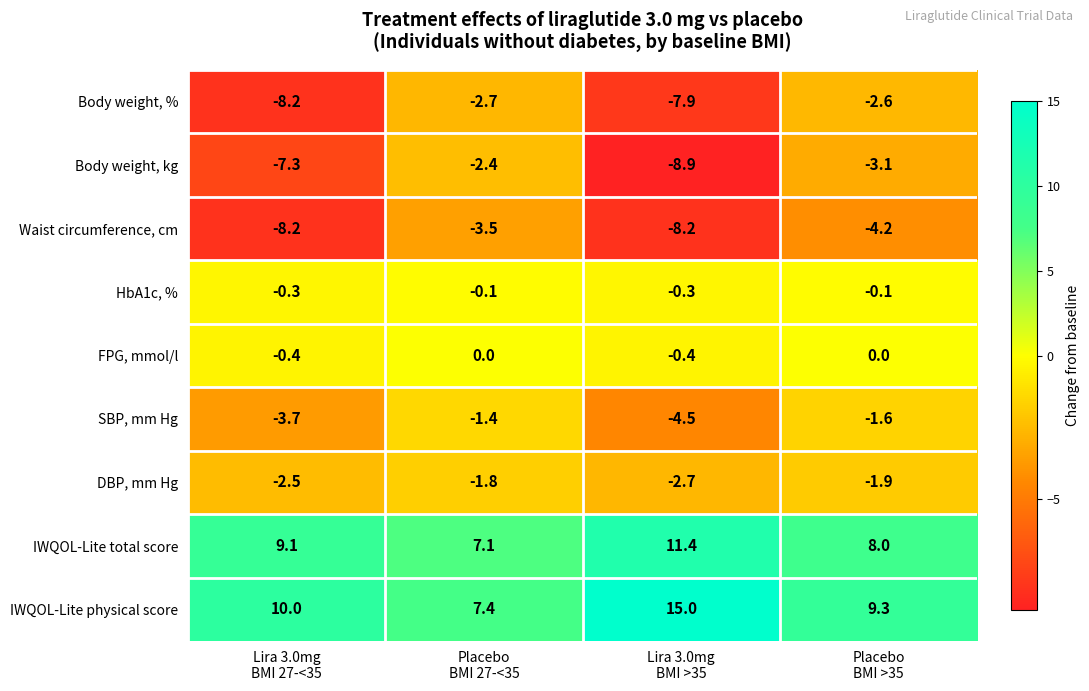

What is the sum of all SBP, mm Hg values?

-11.2